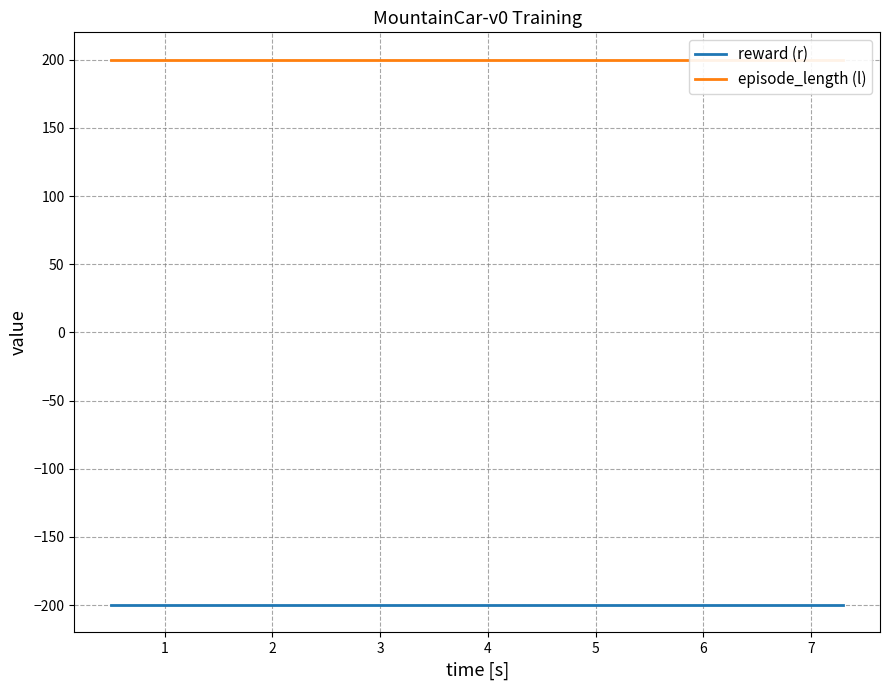

Count the number of data series in this chart.

2